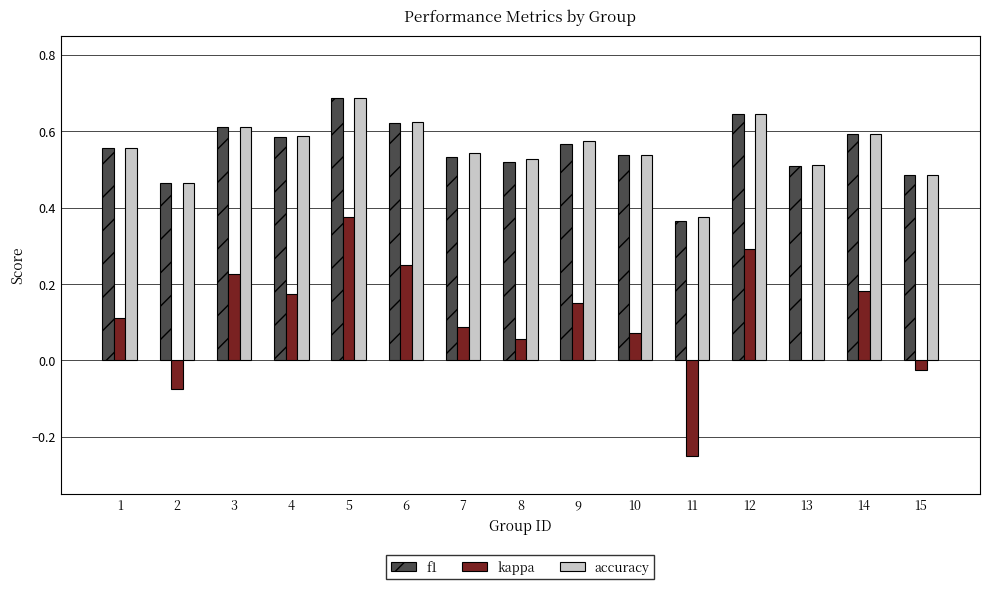

What is the sum of all accuracy values?

8.3